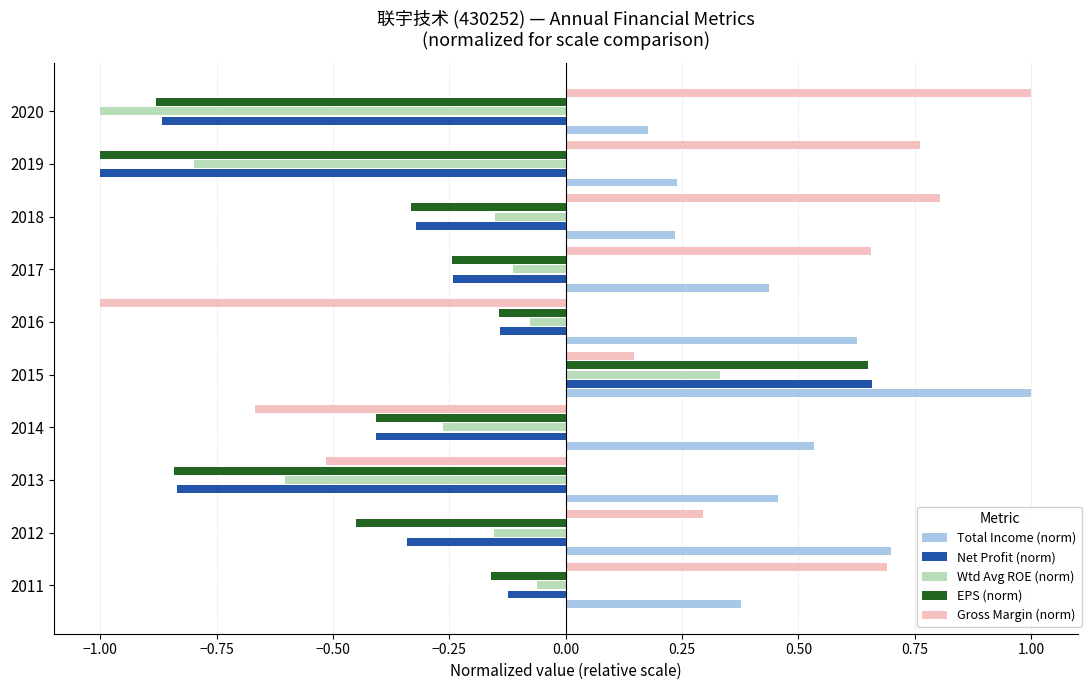

The value of Gross Margin (norm) at 2013 is -0.5. True or false?

True